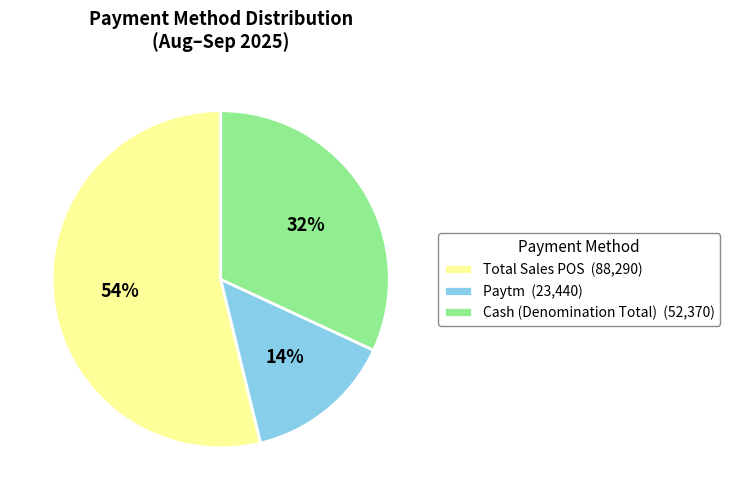

Does any single category account for the majority?

Yes